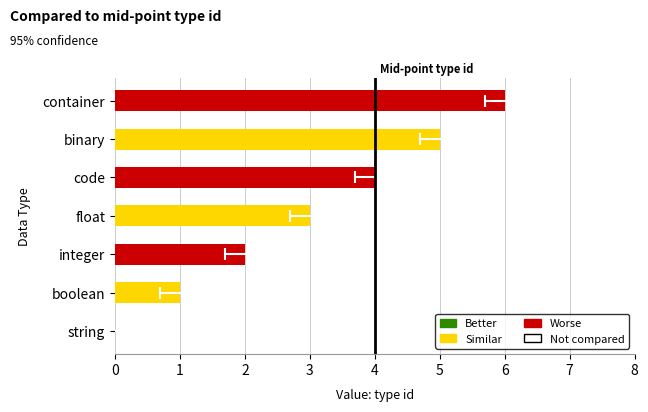

The chart shows a value of 8 at binary. True or false?

False